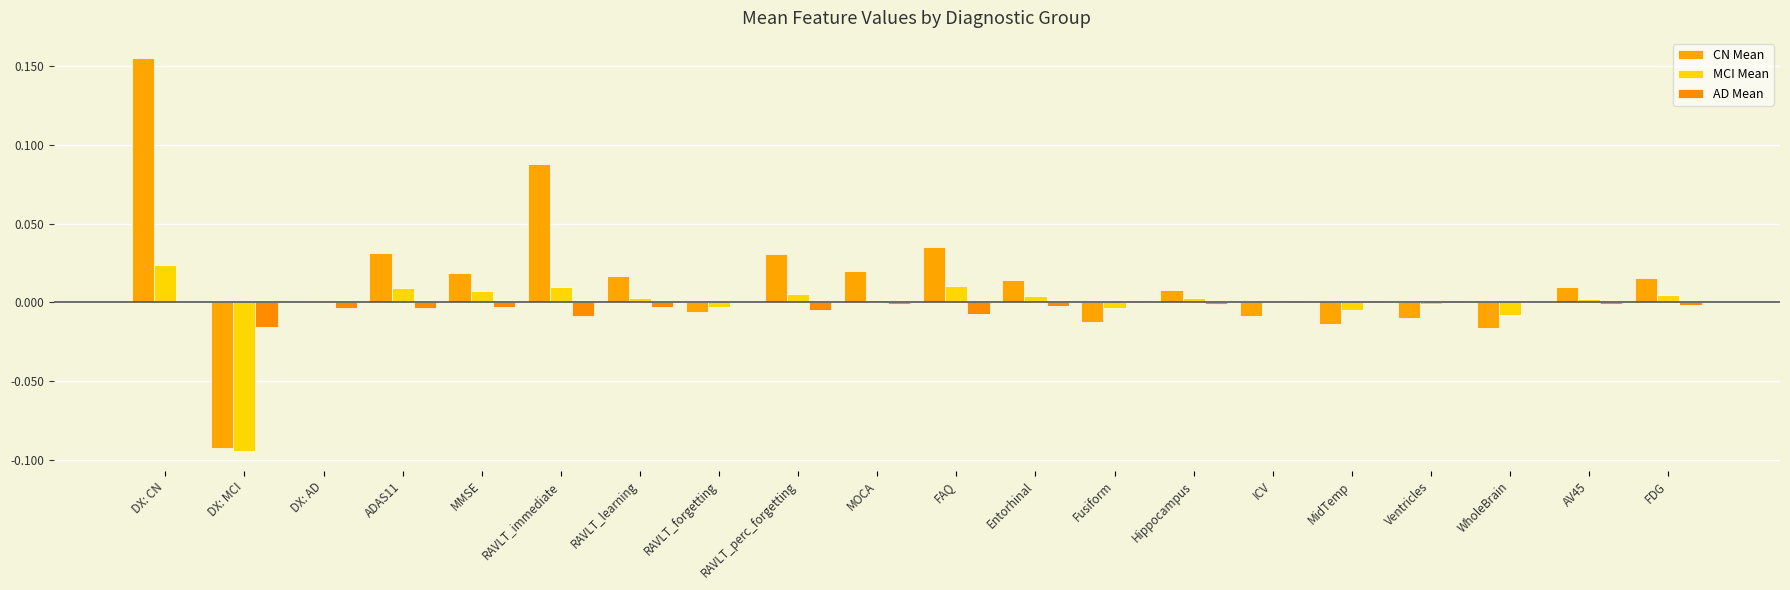

Count the number of data series in this chart.

3